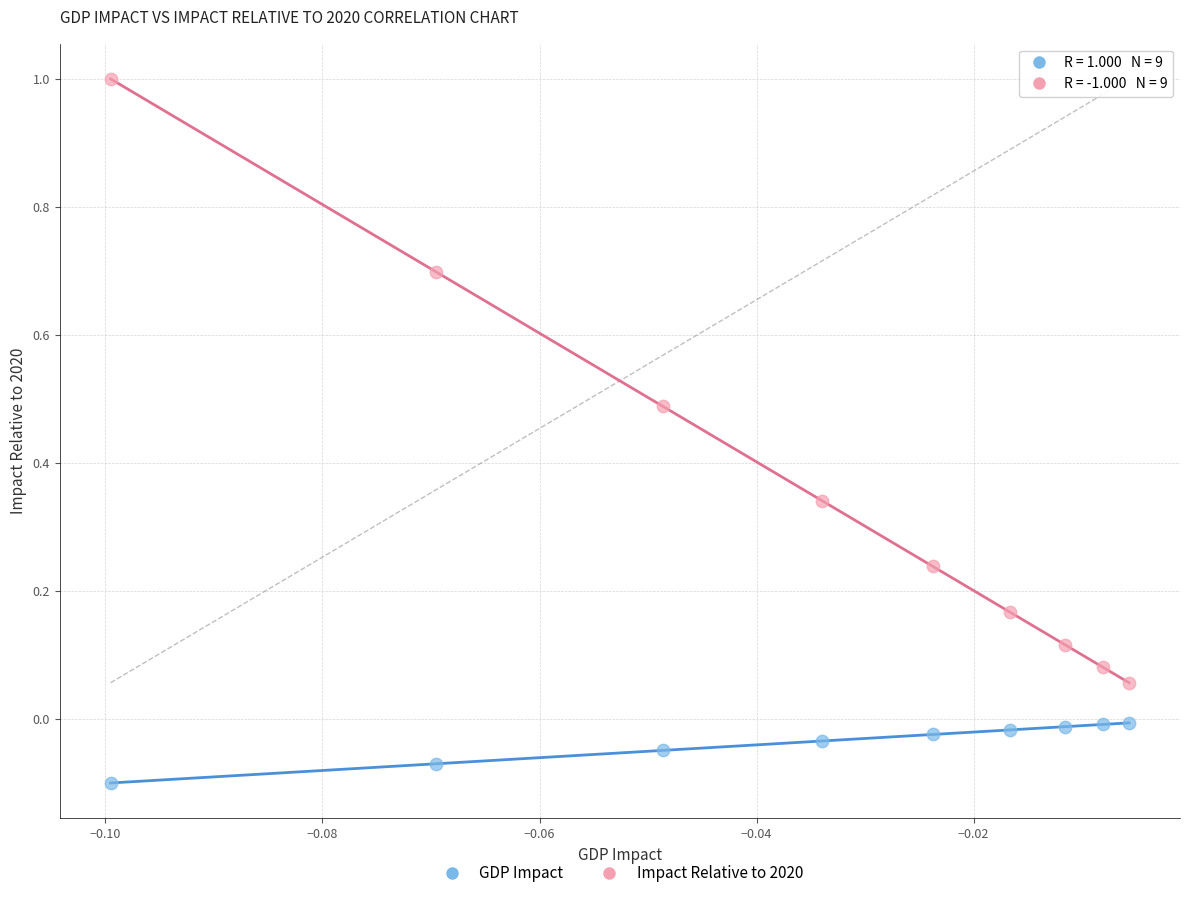

Across all data points, what is the range of Y values (max minus min)?

1.1